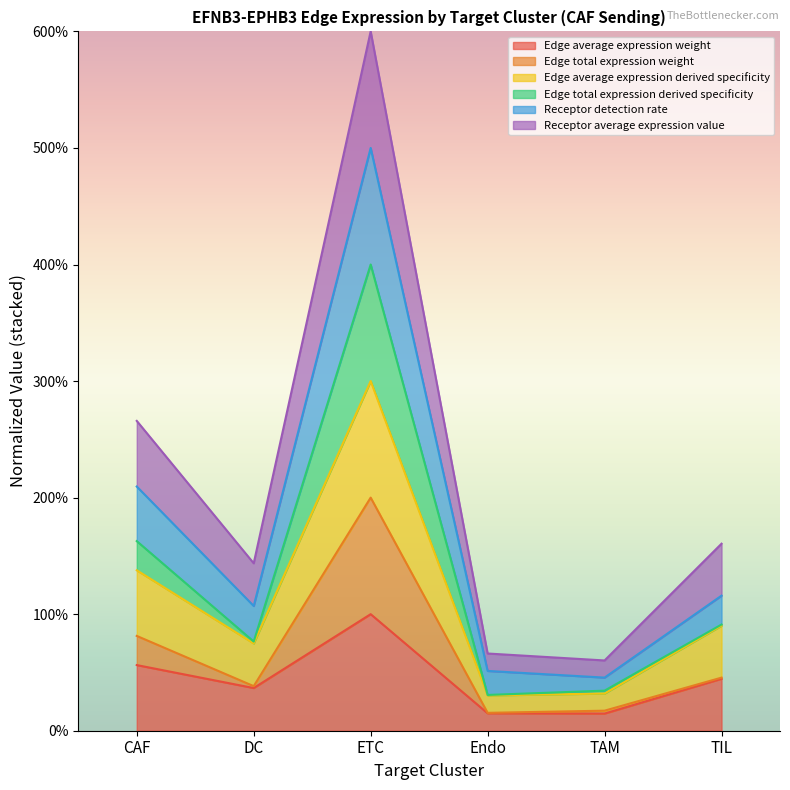

What is the label of the 3rd point from the left?

ETC